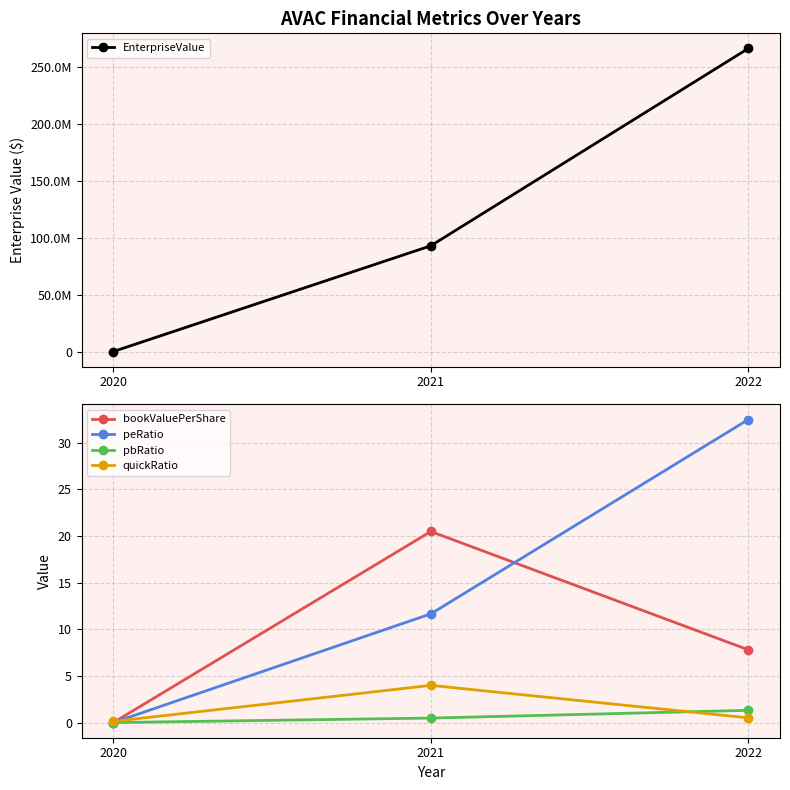

What is the difference between the EnterpriseValue values at 2020 and 2021?

92973079.7